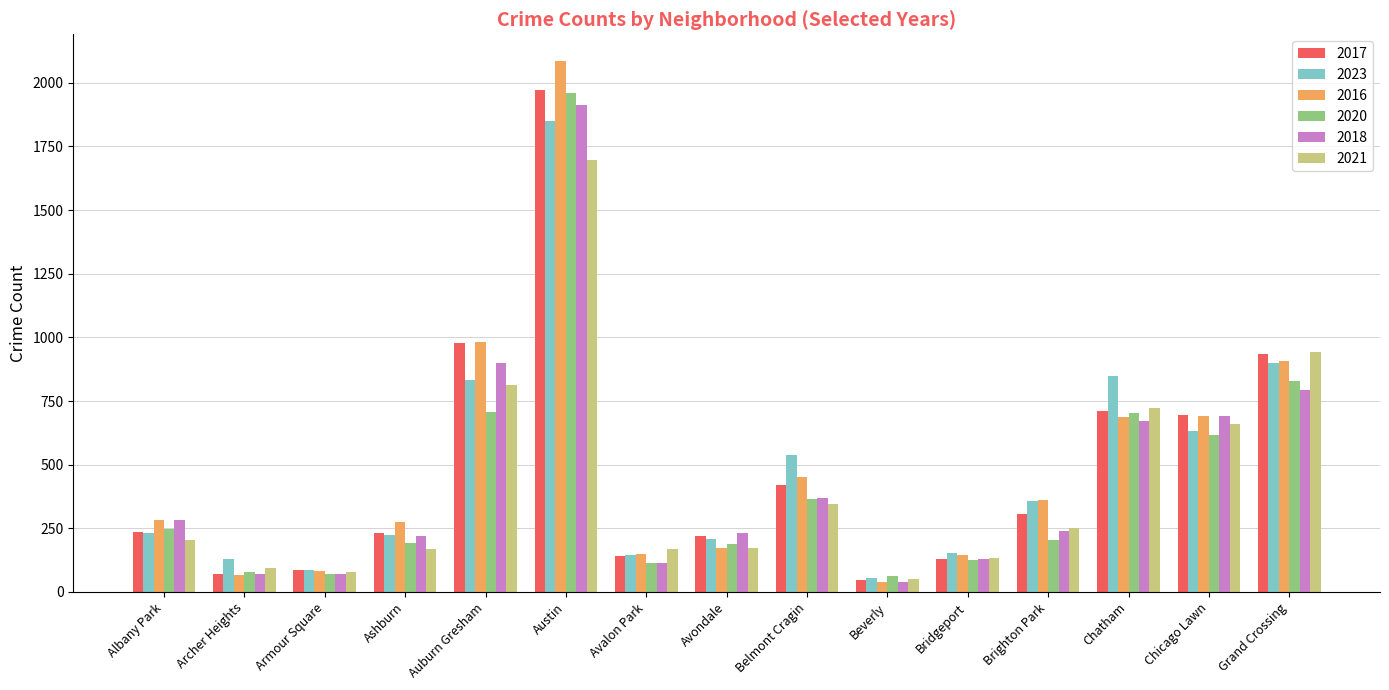

What is the minimum value for 2017?

46